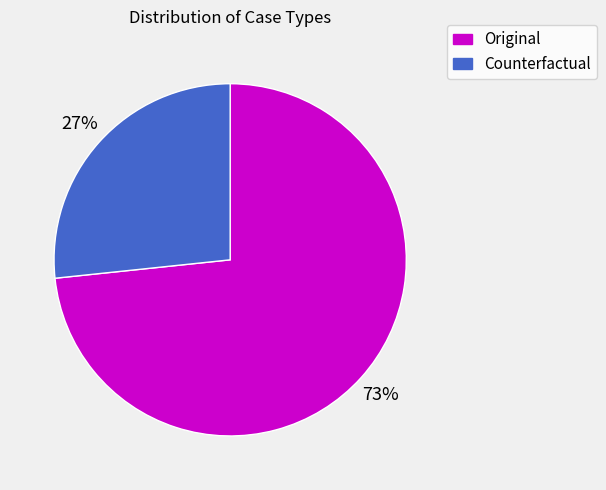

To the nearest percent, what portion does Original represent?

73%